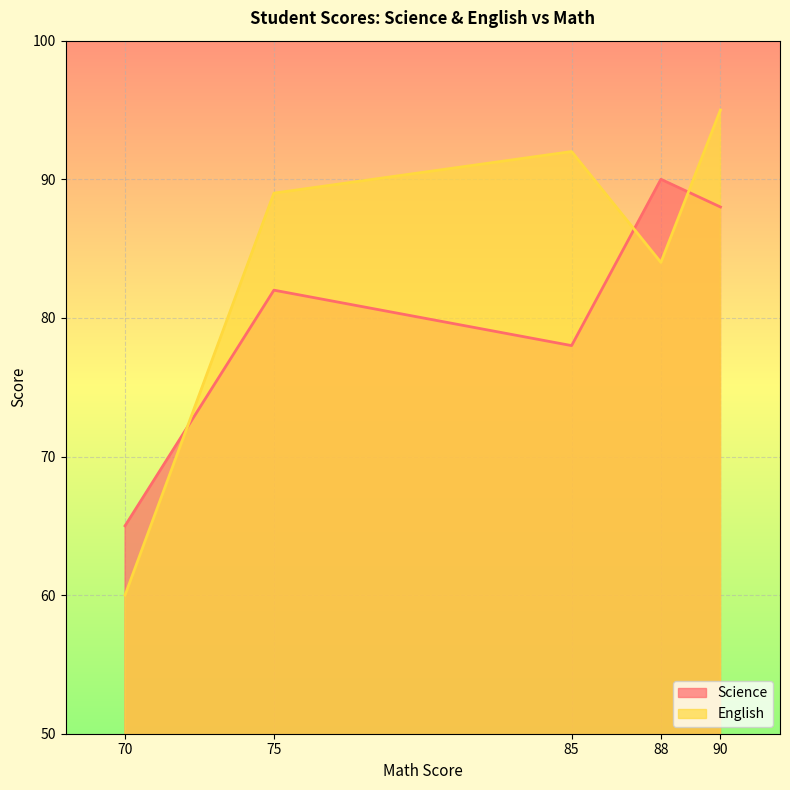

What is the maximum value for Science?

90